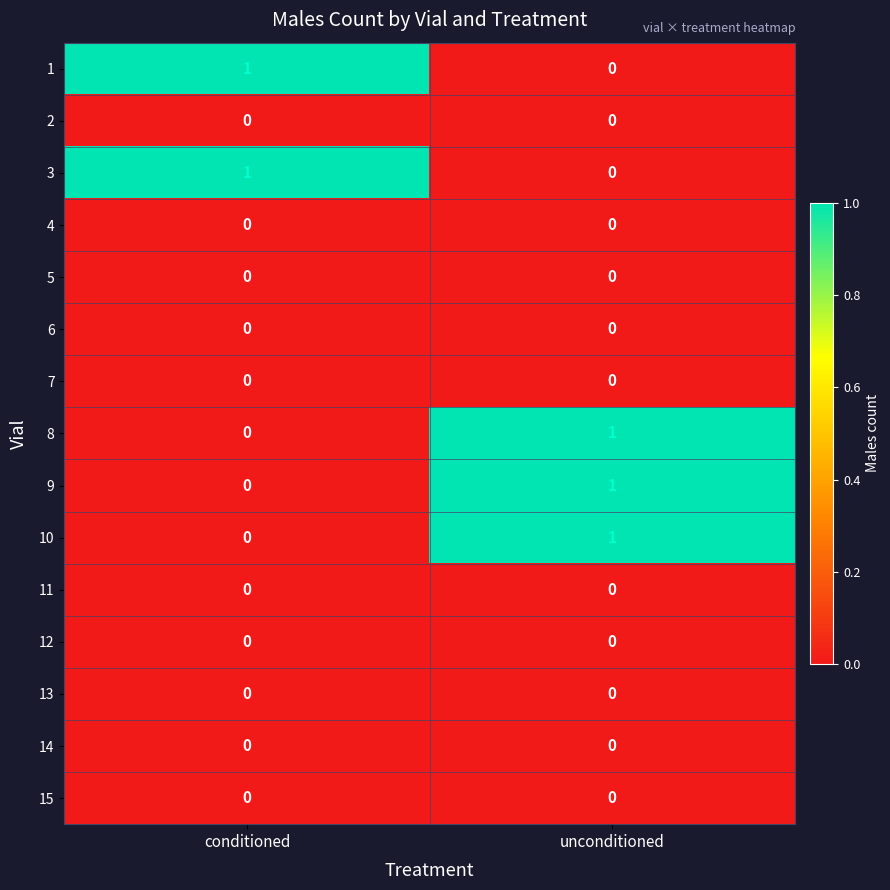

At which category is the sum across all series the highest?

unconditioned